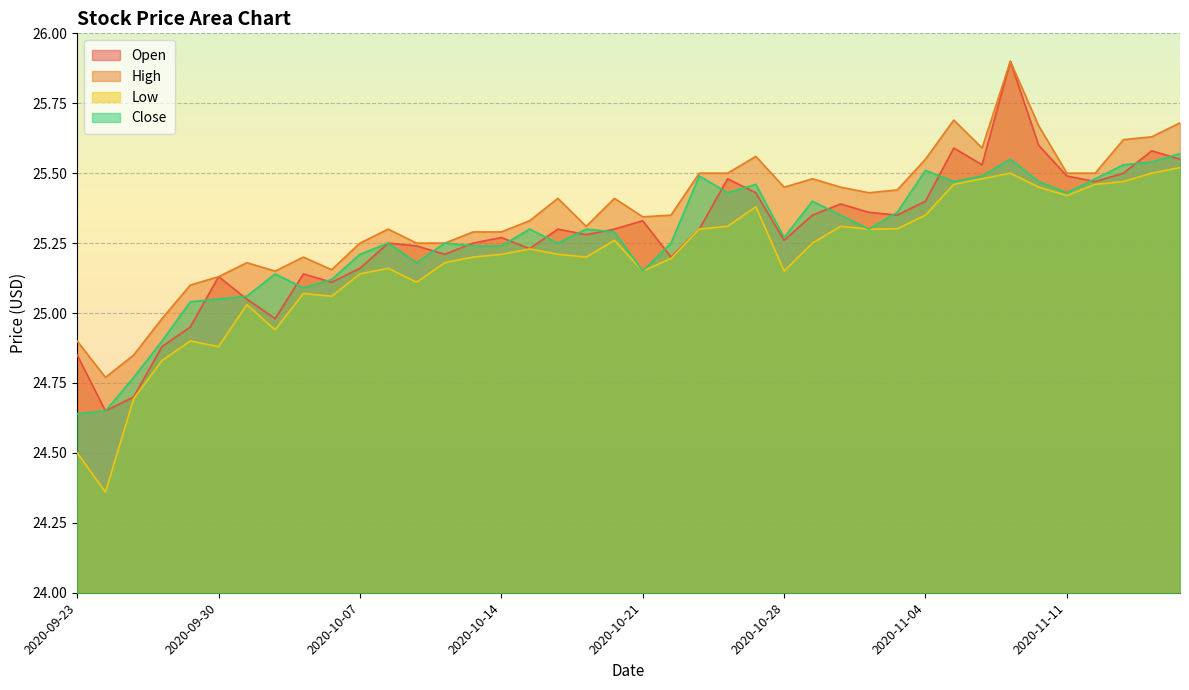

What is the difference between the highest and lowest values at 2020-11-13?

0.2